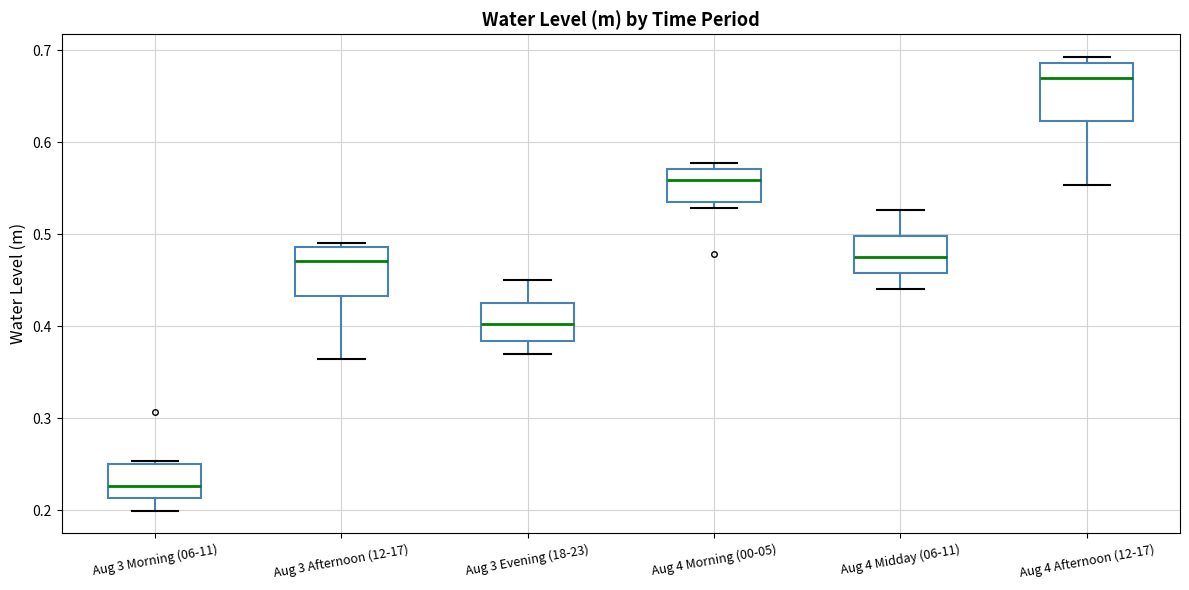

Reading left to right, transcribe this box plot: for each box, give where its median line is, the range the box spans, and where its two whiskers end, as read against the y-axis. The values are not printed on the chart, so give them approximately, as read against the axis.

Aug 3 Morning (06-11): median 0.23, box 0.21 to 0.25, whiskers 0.20 to 0.25 (just above the box's upper edge)
Aug 3 Afternoon (12-17): median 0.47, box 0.43 to 0.49, whiskers 0.37 to 0.49 (just above the box's upper edge)
Aug 3 Evening (18-23): median 0.40, box 0.38 to 0.43, whiskers 0.37 to 0.45
Aug 4 Morning (00-05): median 0.56, box 0.53 to 0.57, whiskers 0.53 (just below the box's lower edge) to 0.58
Aug 4 Midday (06-11): median 0.48, box 0.46 to 0.50, whiskers 0.44 to 0.53
Aug 4 Afternoon (12-17): median 0.67, box 0.62 to 0.69, whiskers 0.55 to 0.69 (just above the box's upper edge)